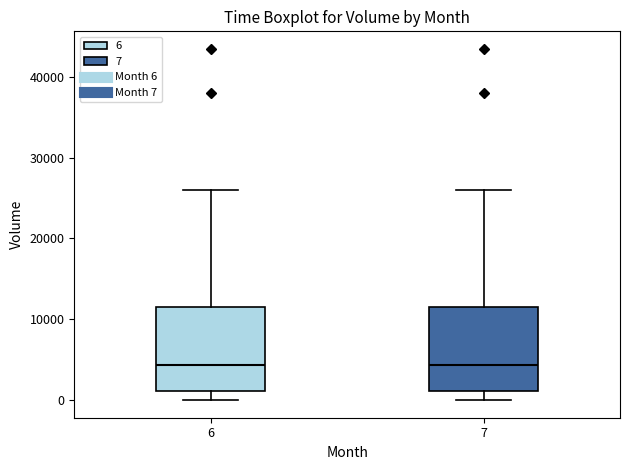

Where is the lower edge of the box at x = 6 on the y-axis? The values are not printed on the chart, so give them approximately, as read against the axis.

1000